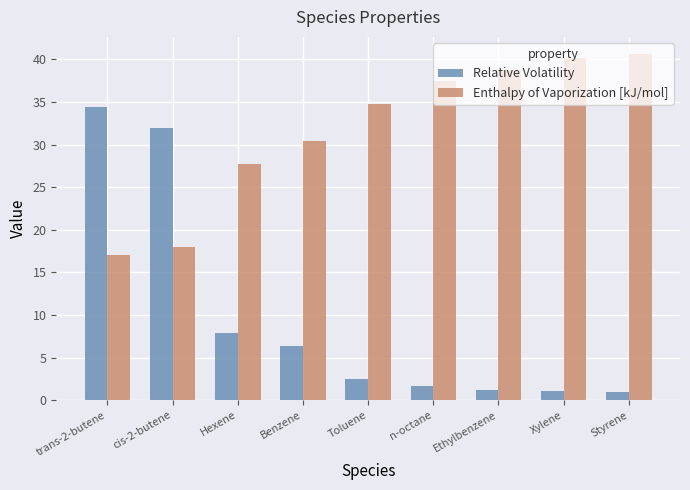

At which category does the chart reach its peak across all series?

Styrene